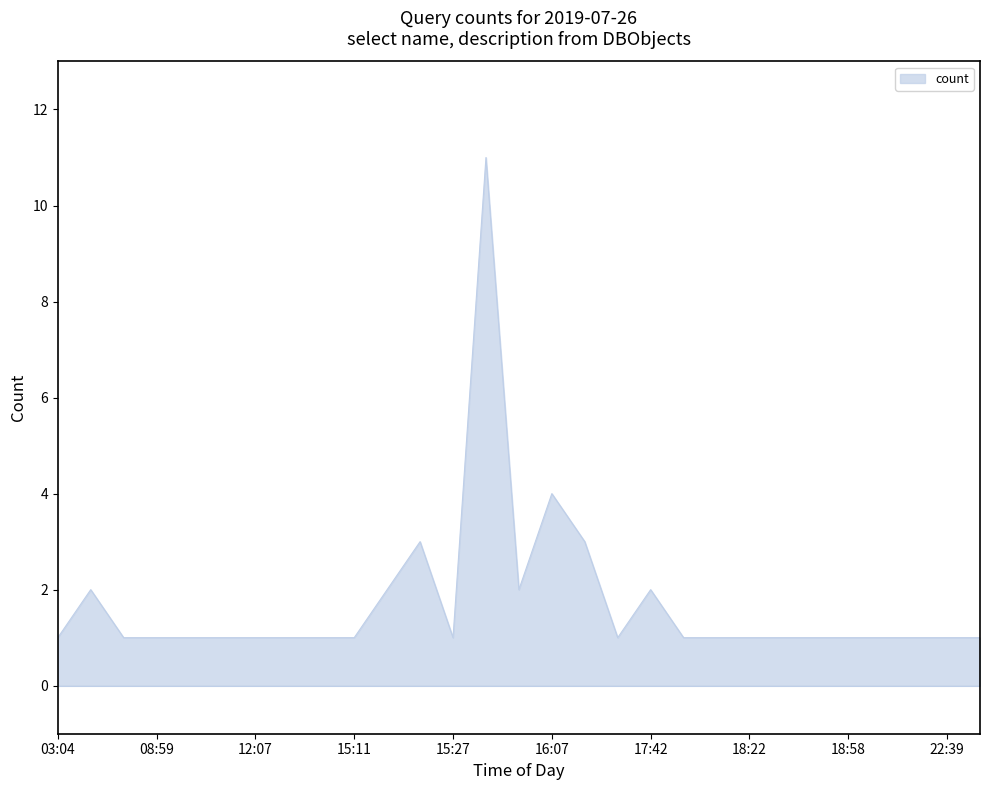

What is the maximum value shown in the chart?

11